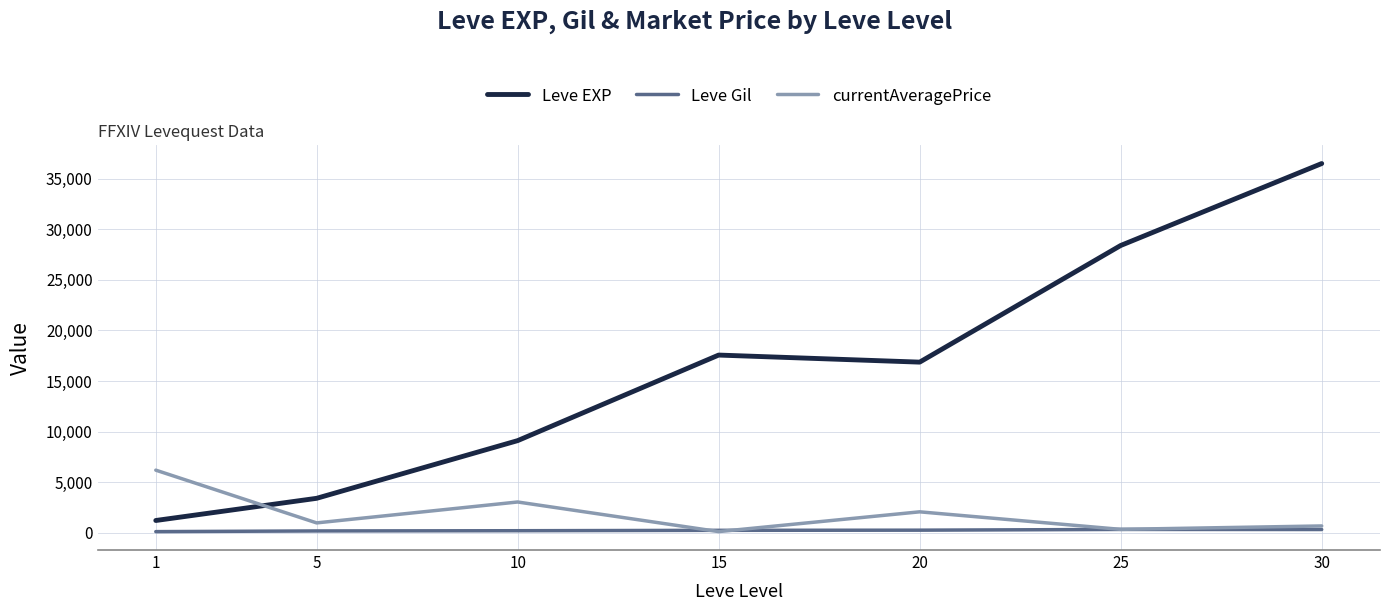

Rank the series at 10 from highest to lowest value.

Leve EXP, currentAveragePrice, Leve Gil